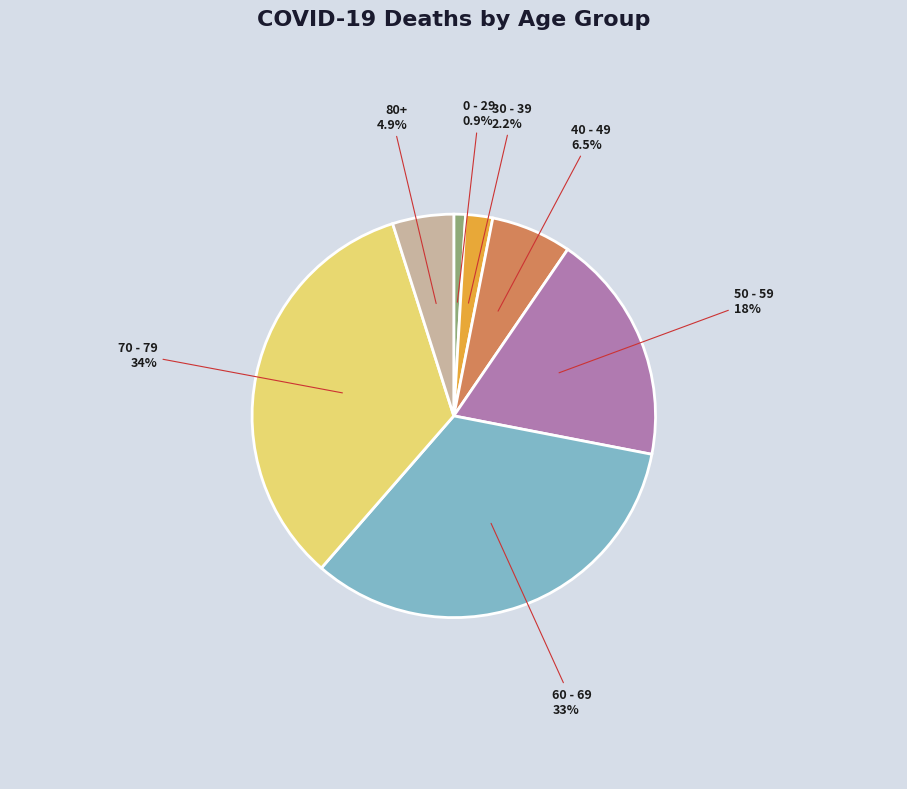

Does any single category account for the majority?

No